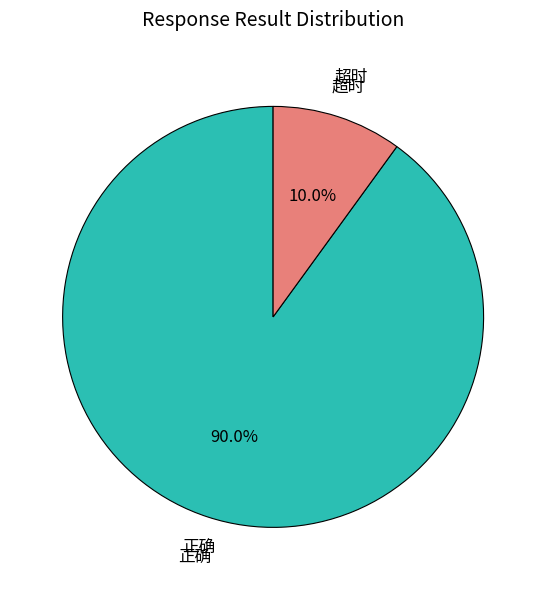

Rank the categories by value from lowest to highest.

超时, 正确